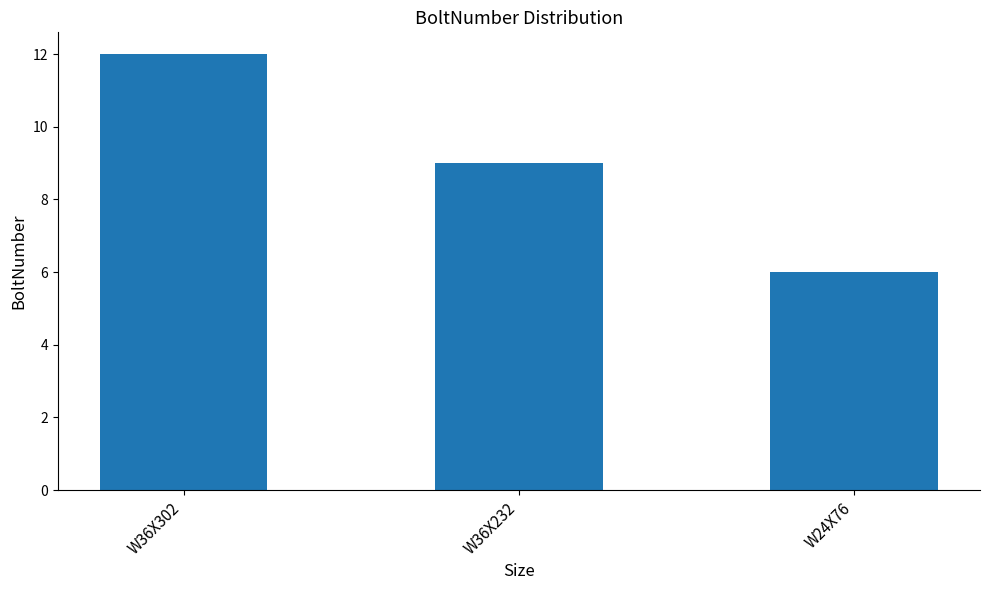

Where is the data nearest to the value 9?

W36X232